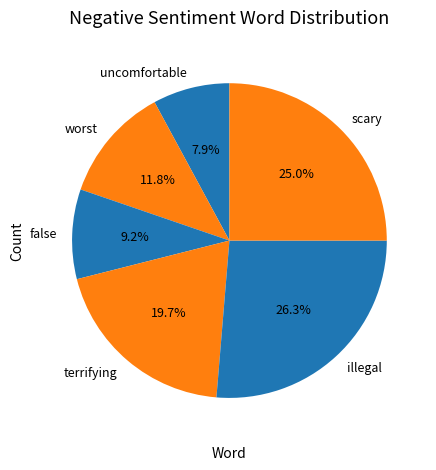

Does scary account for over 50% of the chart?

No